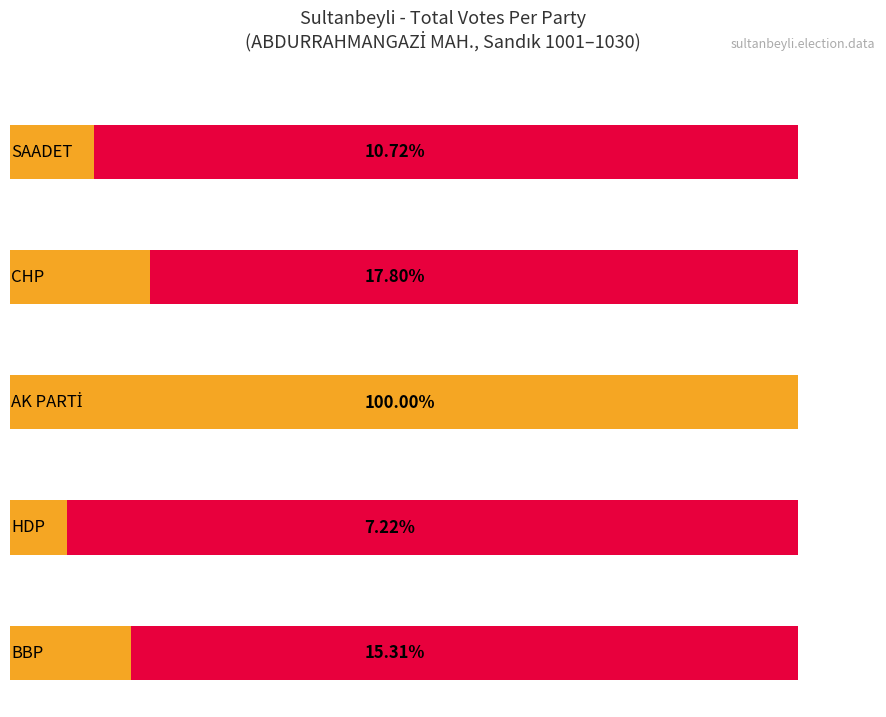

Which series has the largest total across all categories?

AK PARTİ